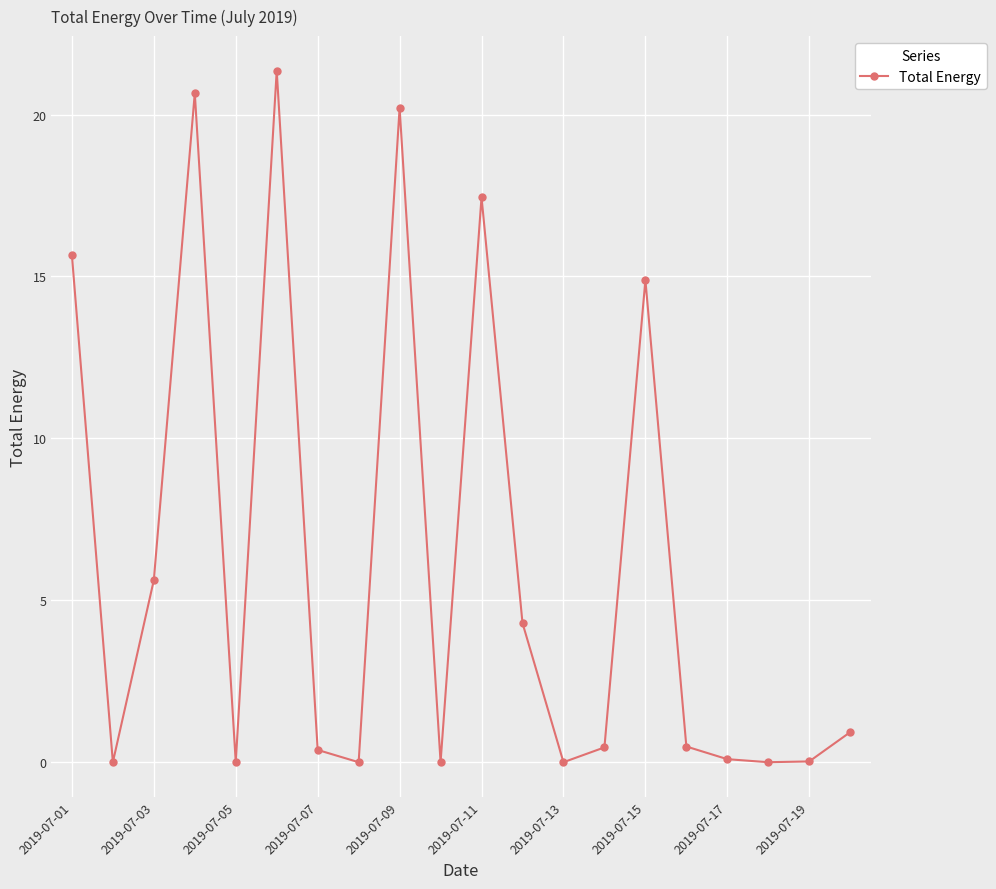

Is this an area chart (filled region under the line)?

No